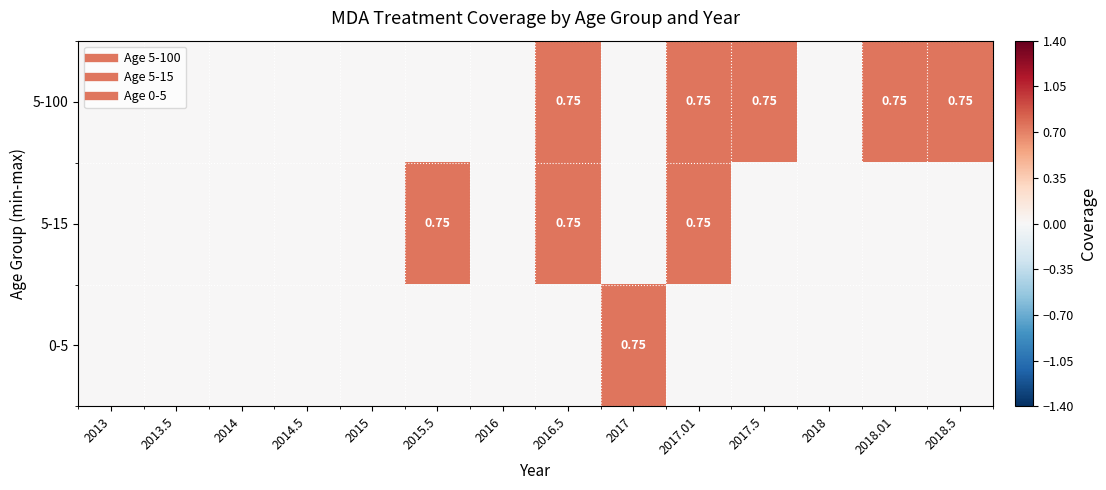

At which label does 0-5 reach its peak?

2017